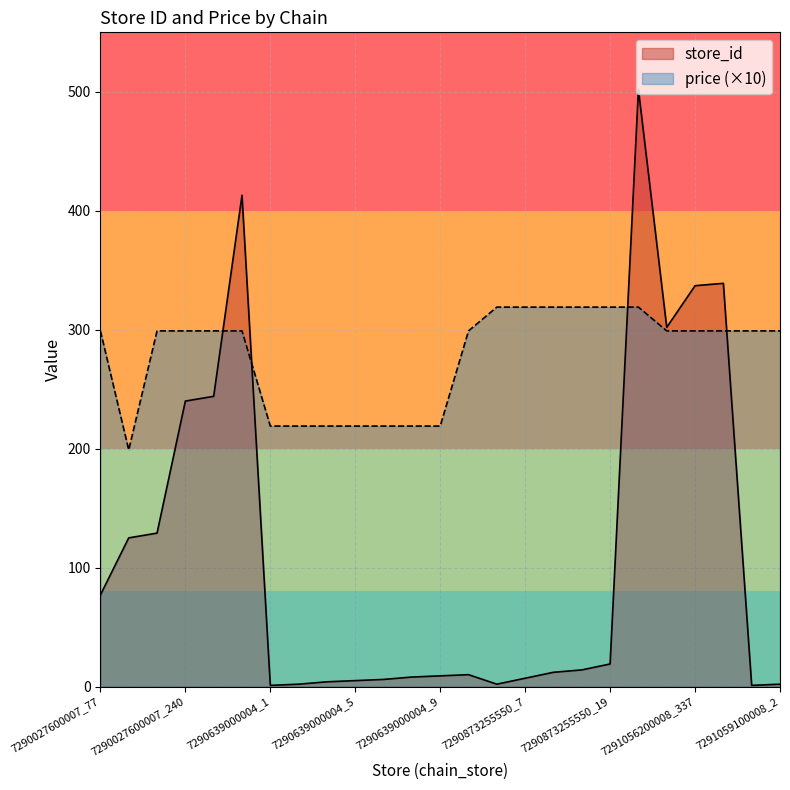

Which series has the largest total across all categories?

price (×10)